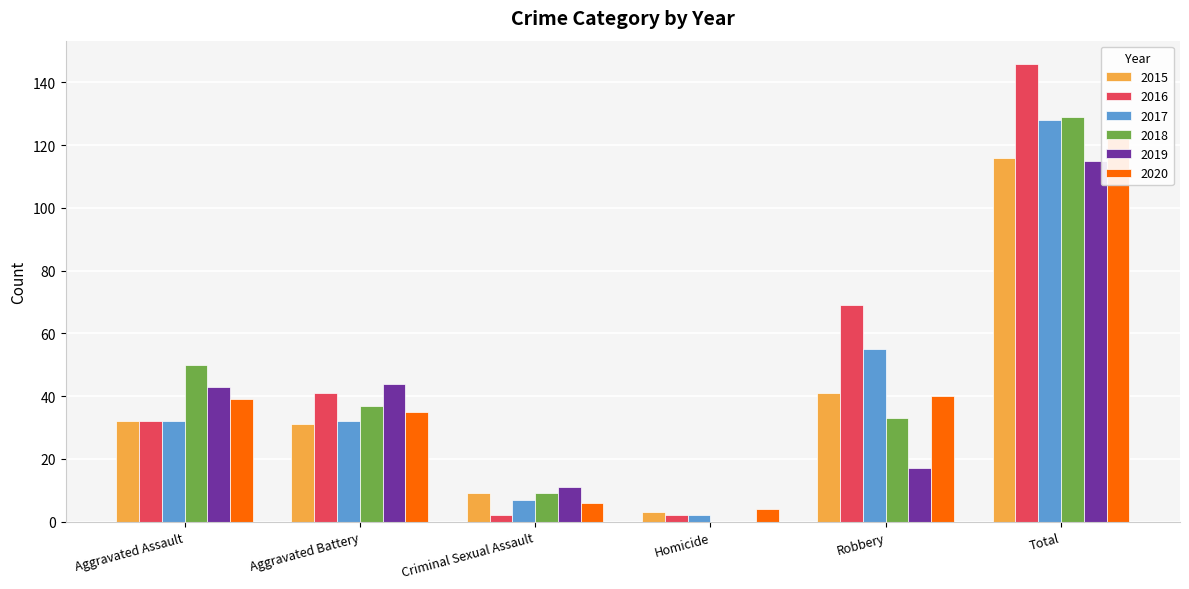

Count the number of categories in the chart.

6